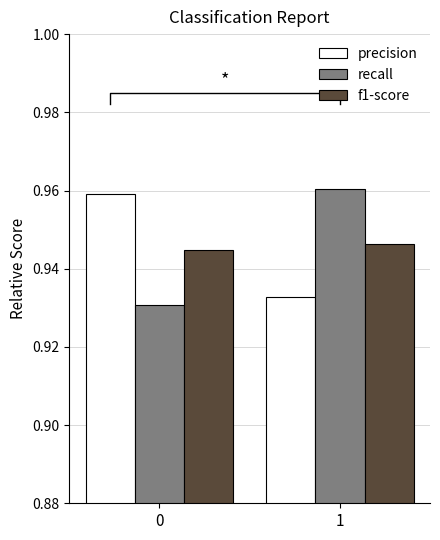

What are all the series names shown in the legend?

precision, recall, f1-score